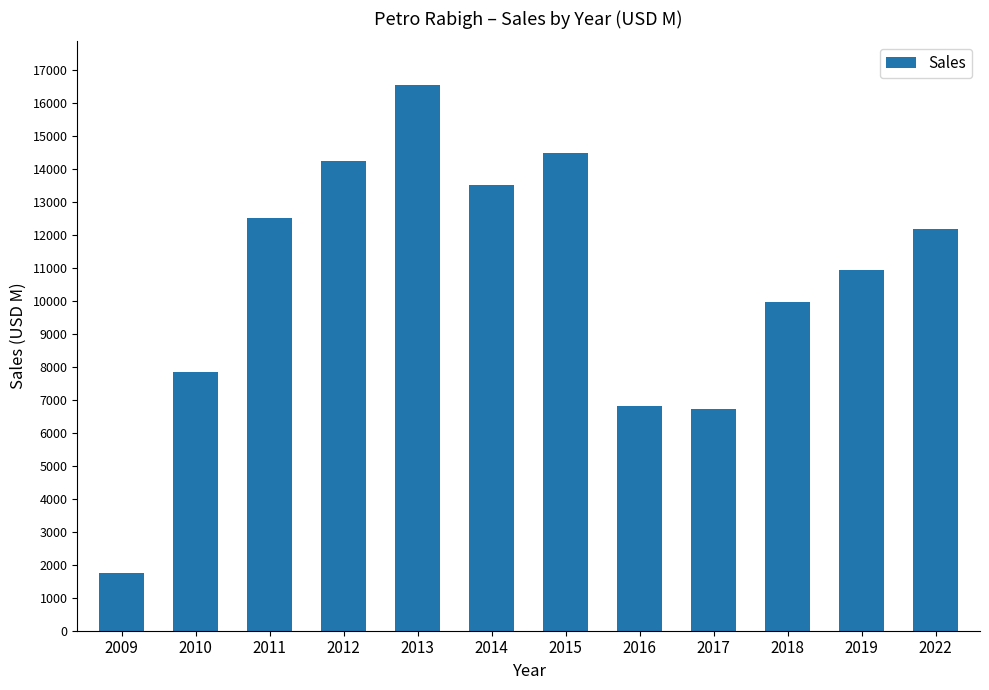

Reading left to right, list all the values displayed in this chart.

2009=1740	2010=7850	2011=12490	2012=14234	2013=16532	2014=13492	2015=14460	2016=6802	2017=6704	2018=9963	2019=10931	2022=12167